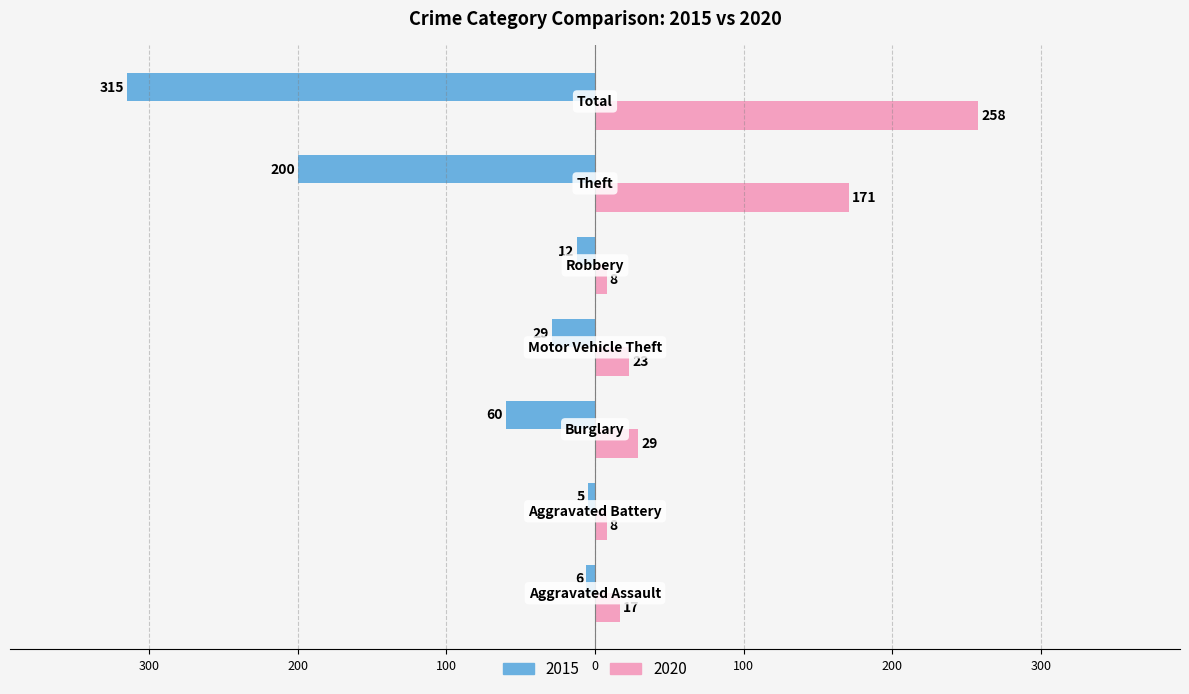

What are all the series names shown in the legend?

2015, 2020